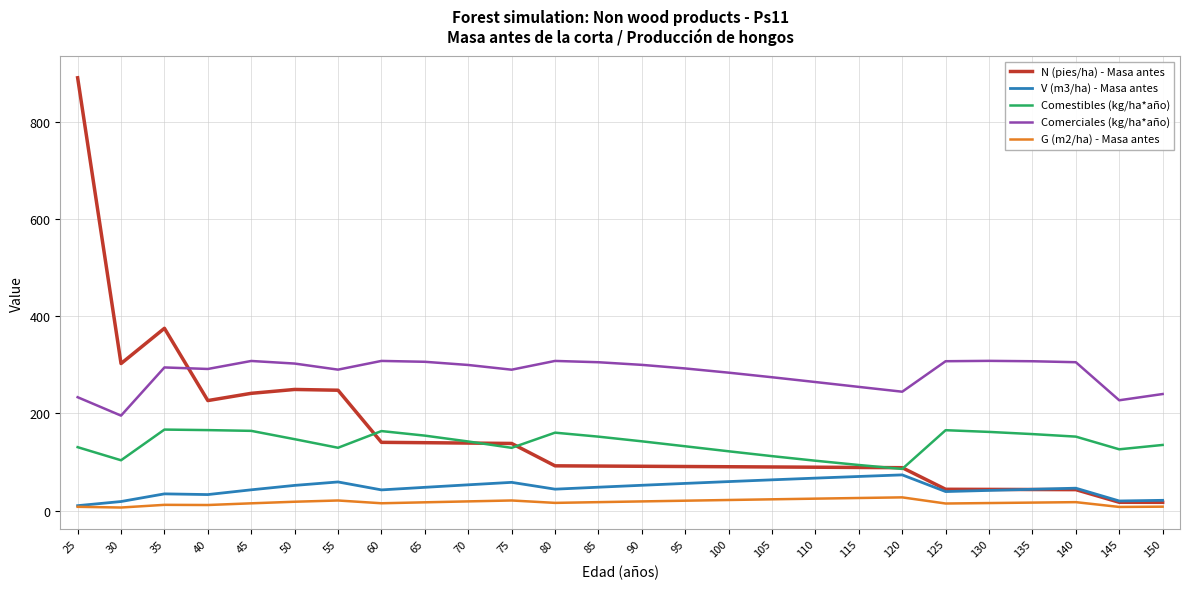

At which label is N (pies/ha) - Masa antes closest to 454?

35